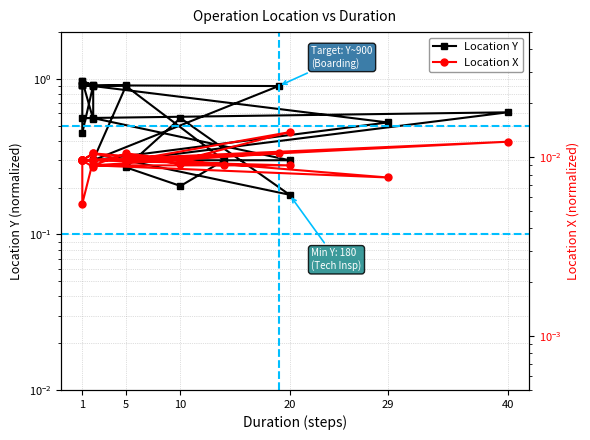

Which series has the largest total across all categories?

Location Y